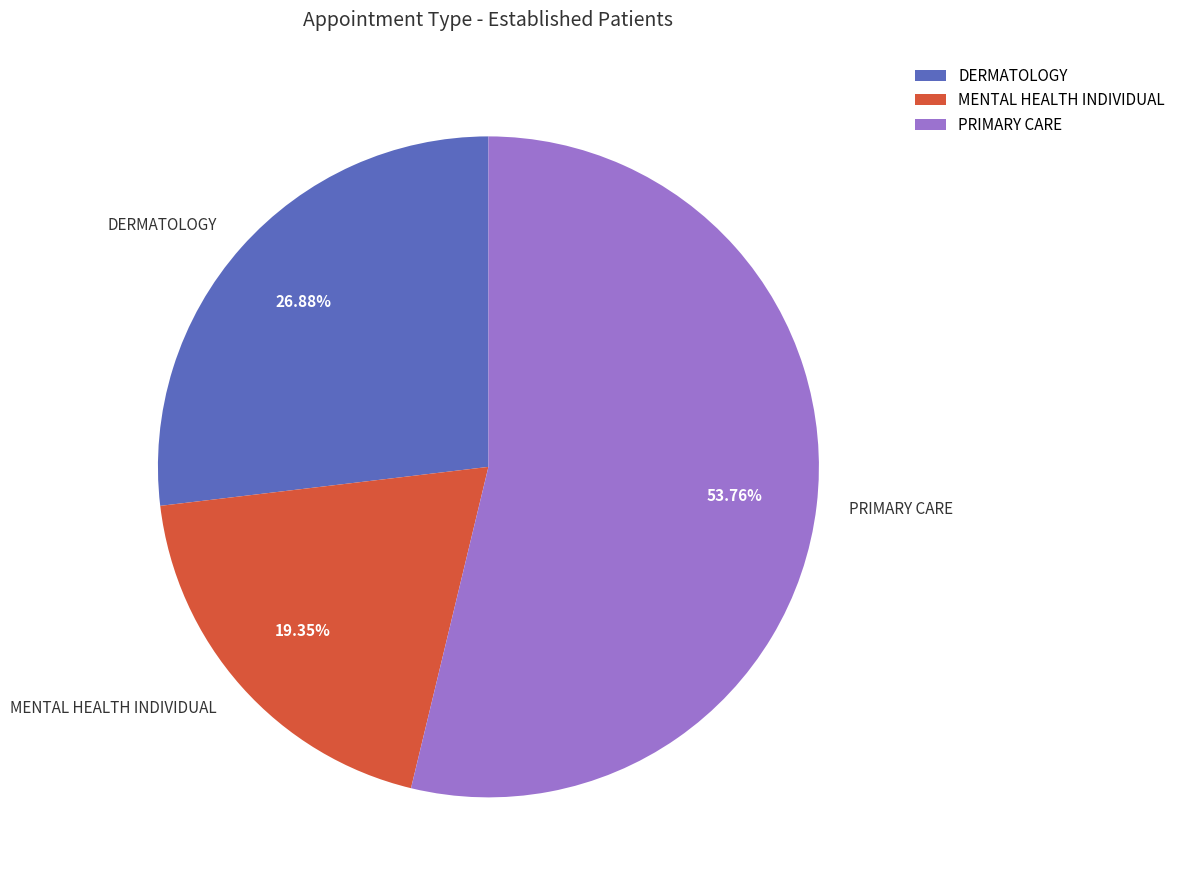

True or false: DERMATOLOGY accounts for 41% of the total.

False